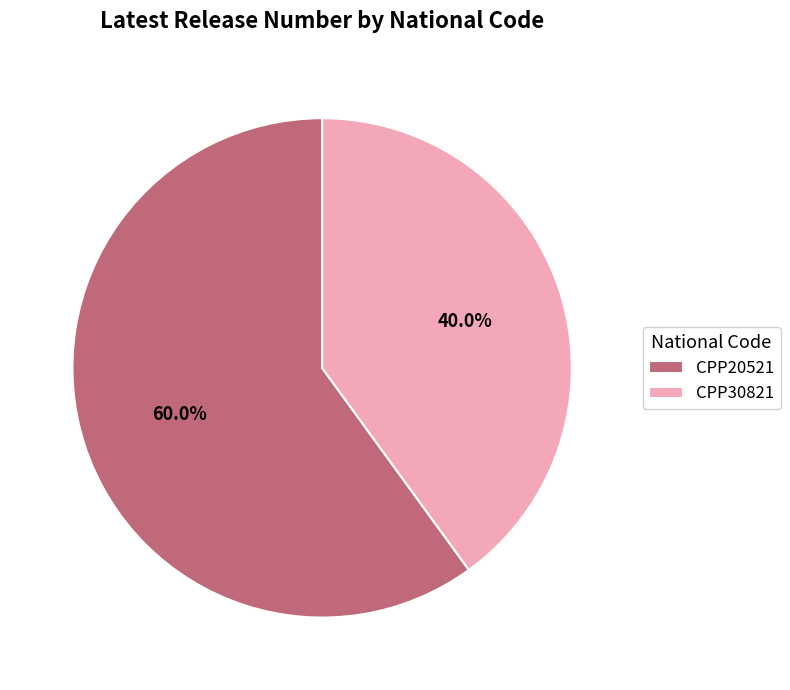

To the nearest percent, what percentage of the pie is CPP20521?

60%